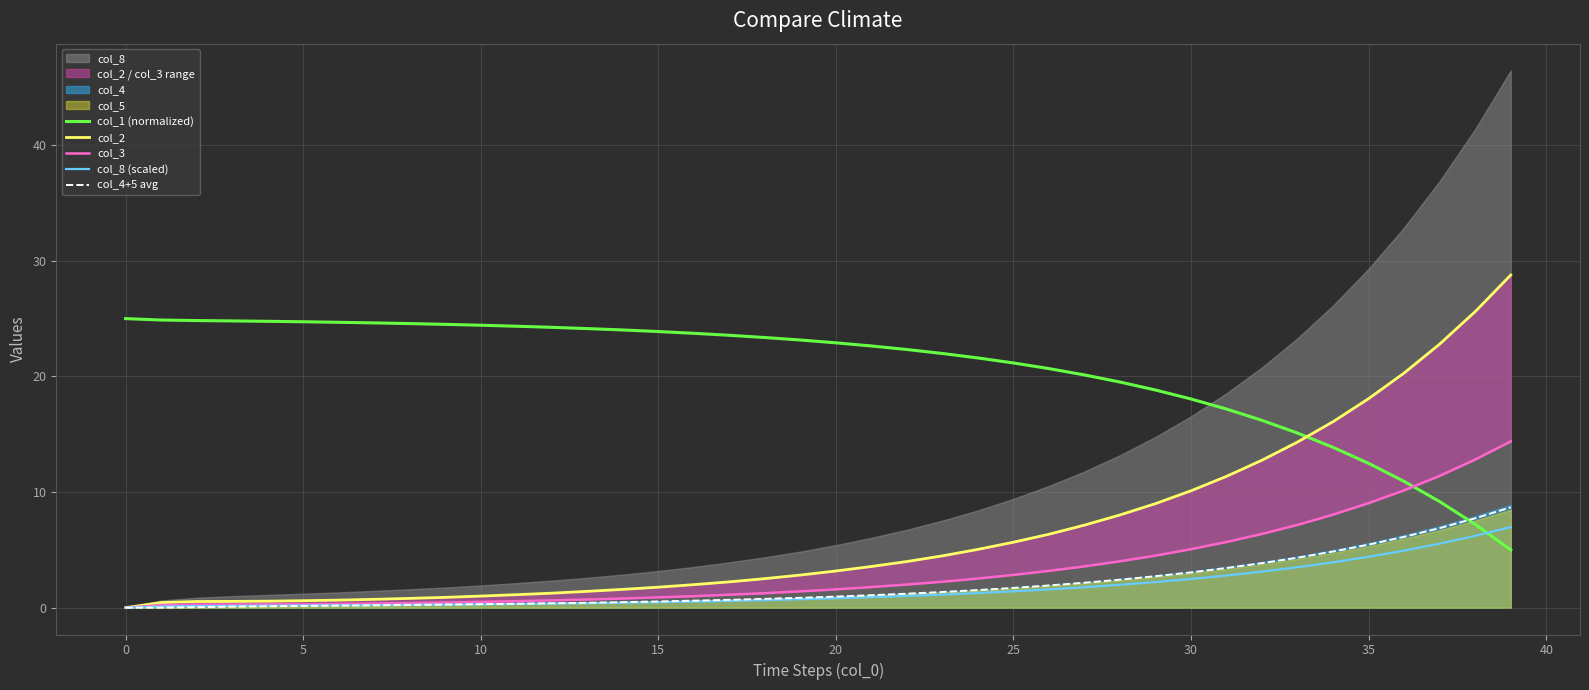

What is the maximum value for col_8 (scaled)?

7.0